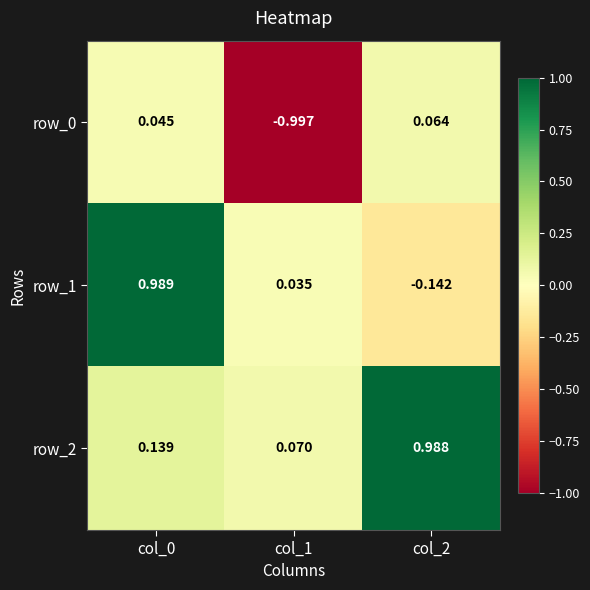

What is the average value of the row_0 series?

-0.3